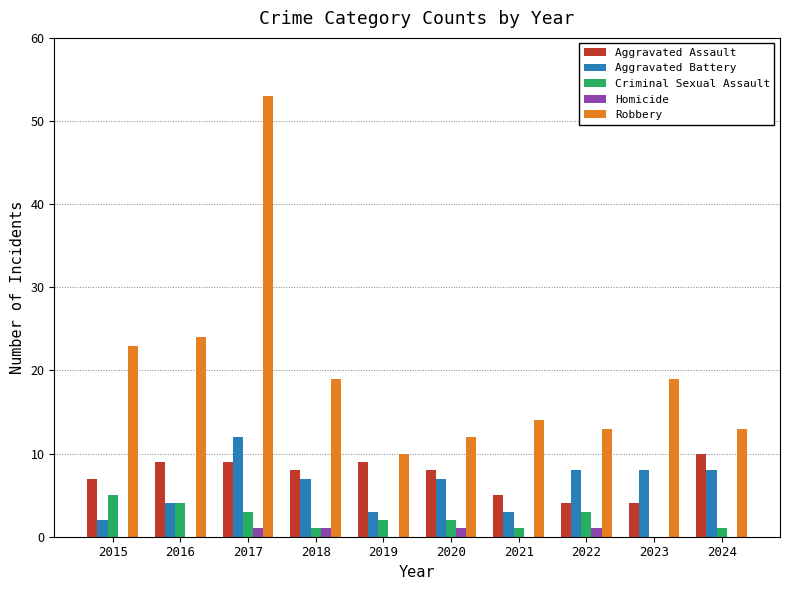

The Robbery series shows 4 at 2024. True or false?

False